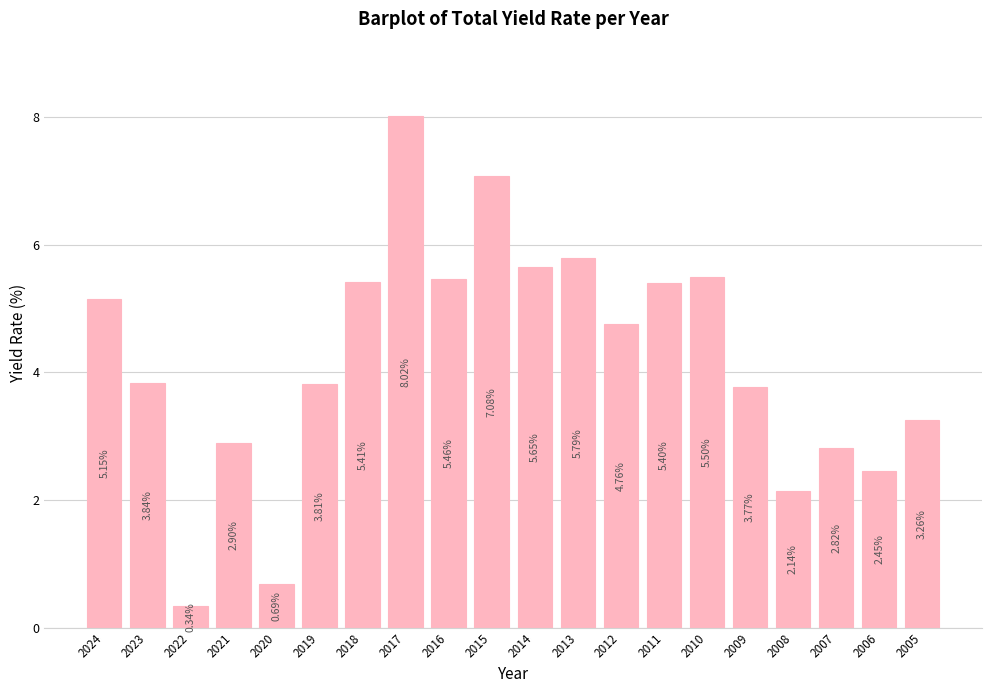

List the labels in order of value, smallest first.

2022, 2020, 2008, 2006, 2007, 2021, 2005, 2009, 2019, 2023, 2012, 2024, 2011, 2018, 2016, 2010, 2014, 2013, 2015, 2017